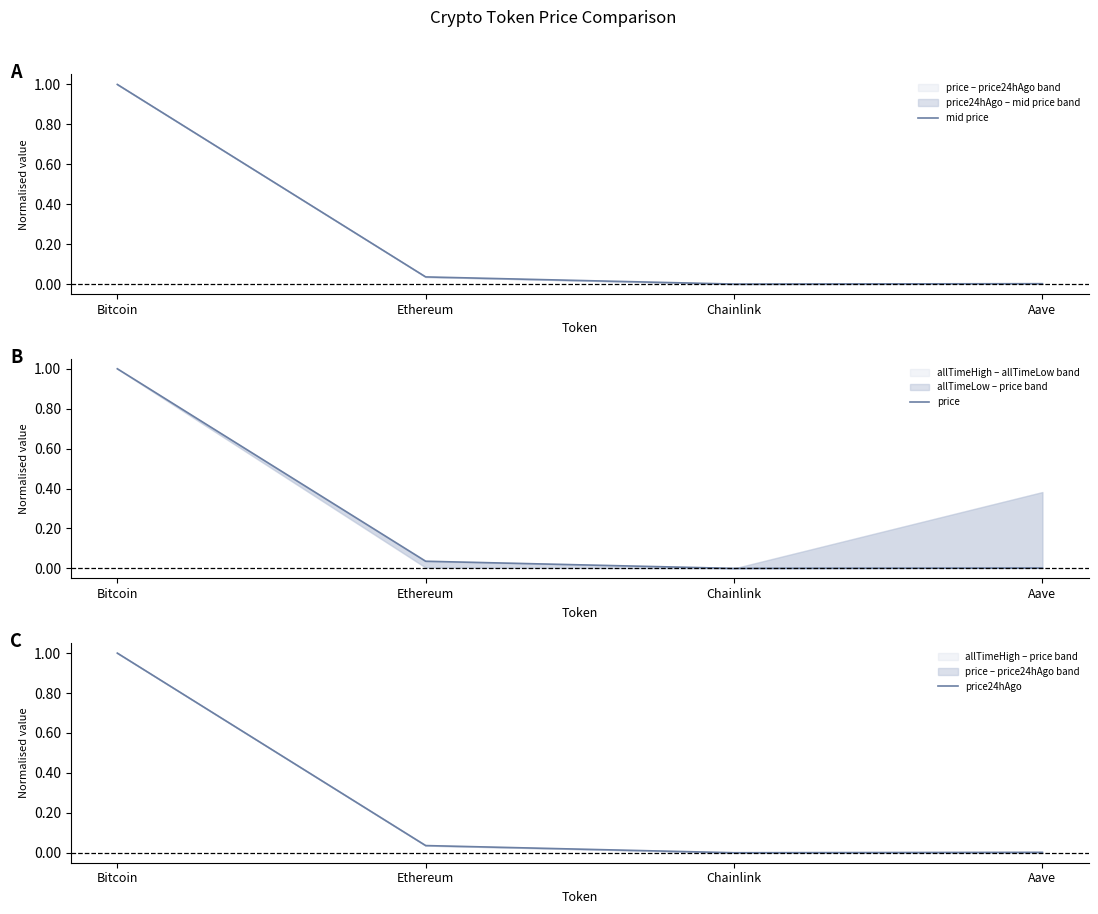

True or false: price and price24hAgo intersect in this chart.

False